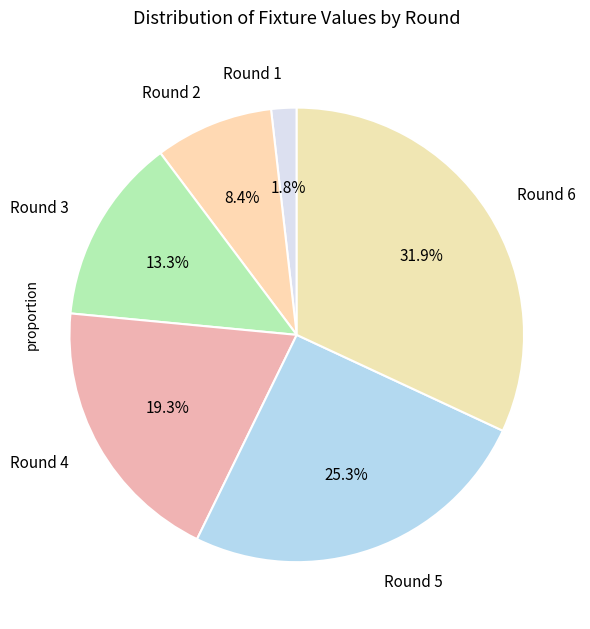

How many segments does this pie chart have?

6